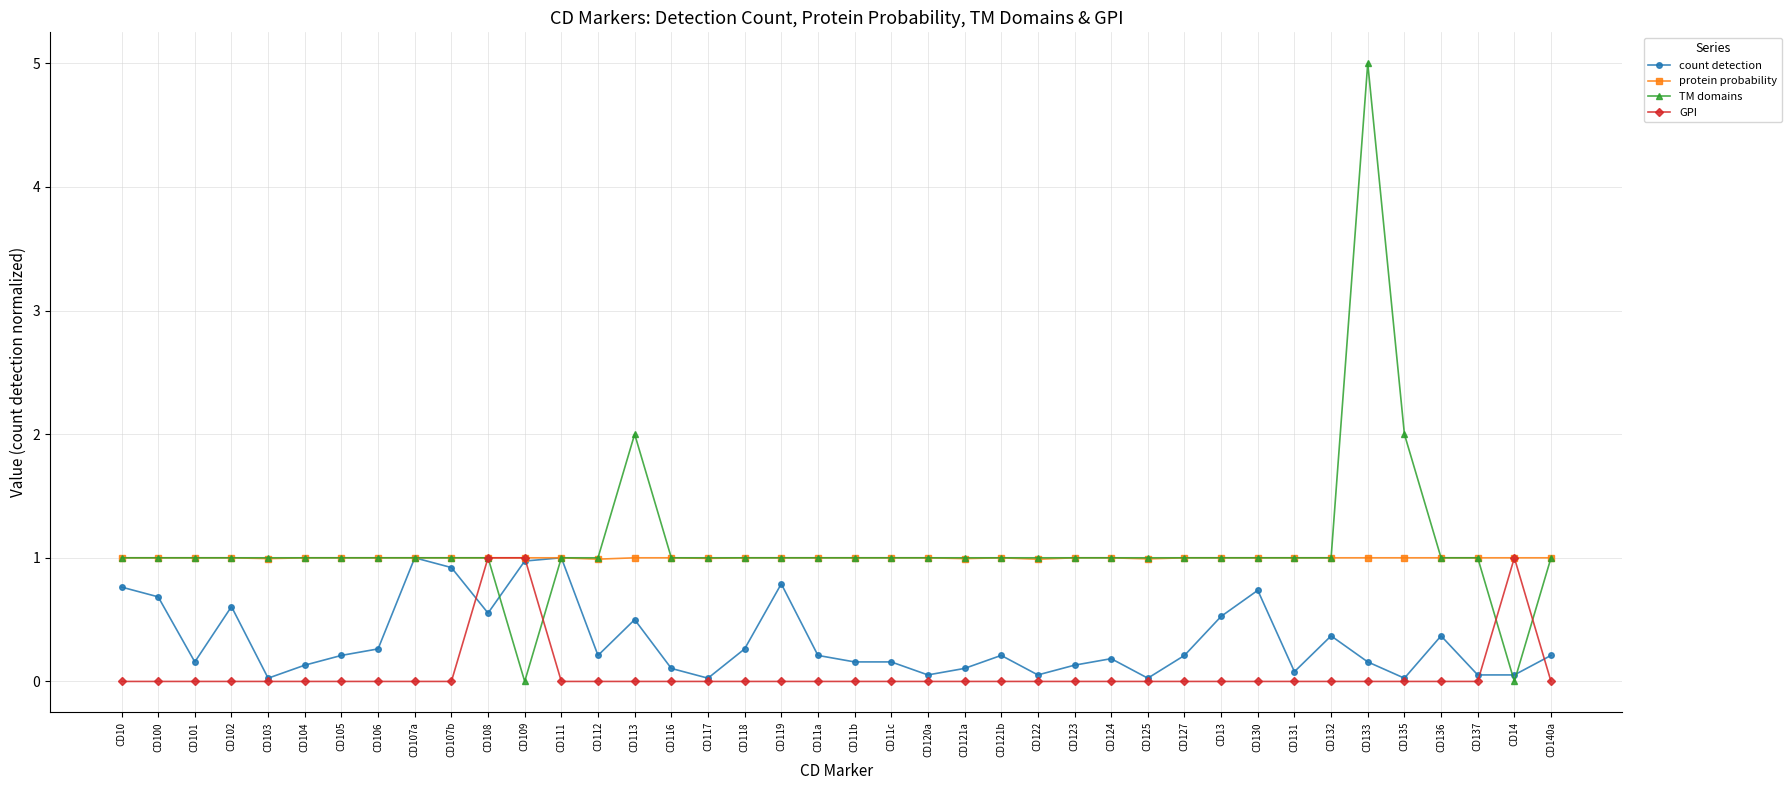

How many series are shown in this chart?

4